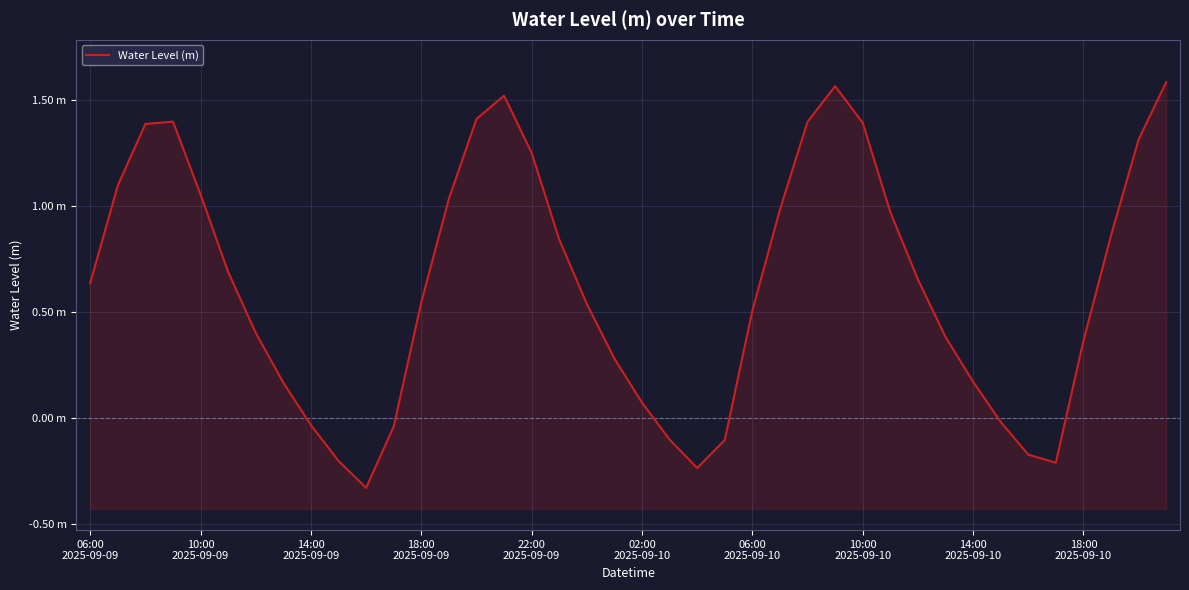

How many interior local peaks (higher than both neighbors) does the data have?

3